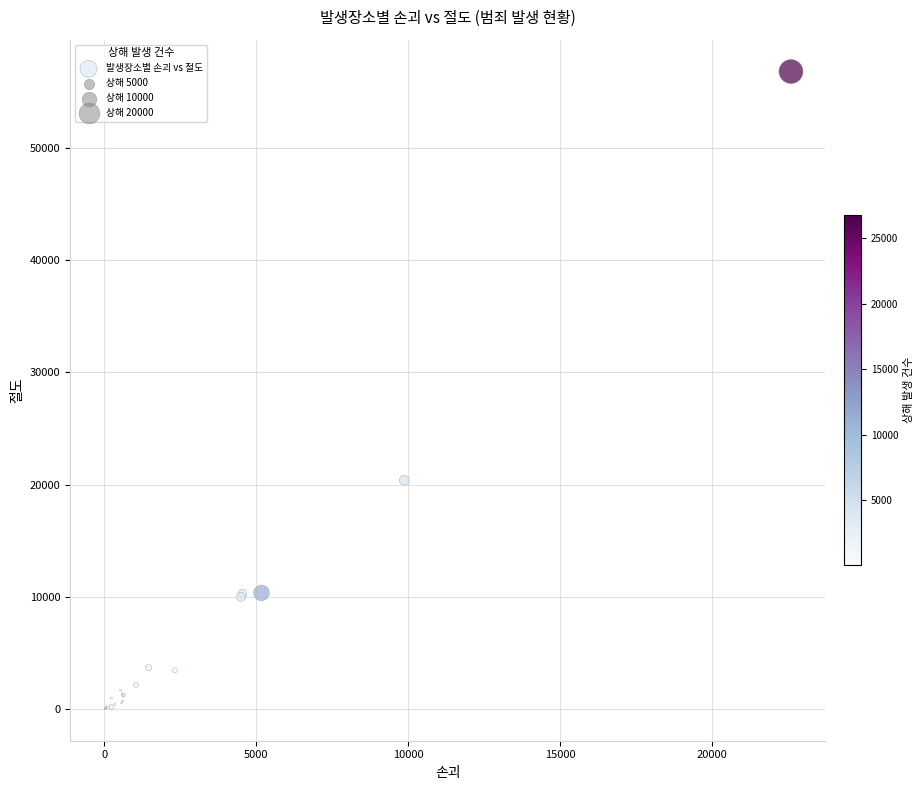

What Y value in the scatter plot is closest to 28410?

20391